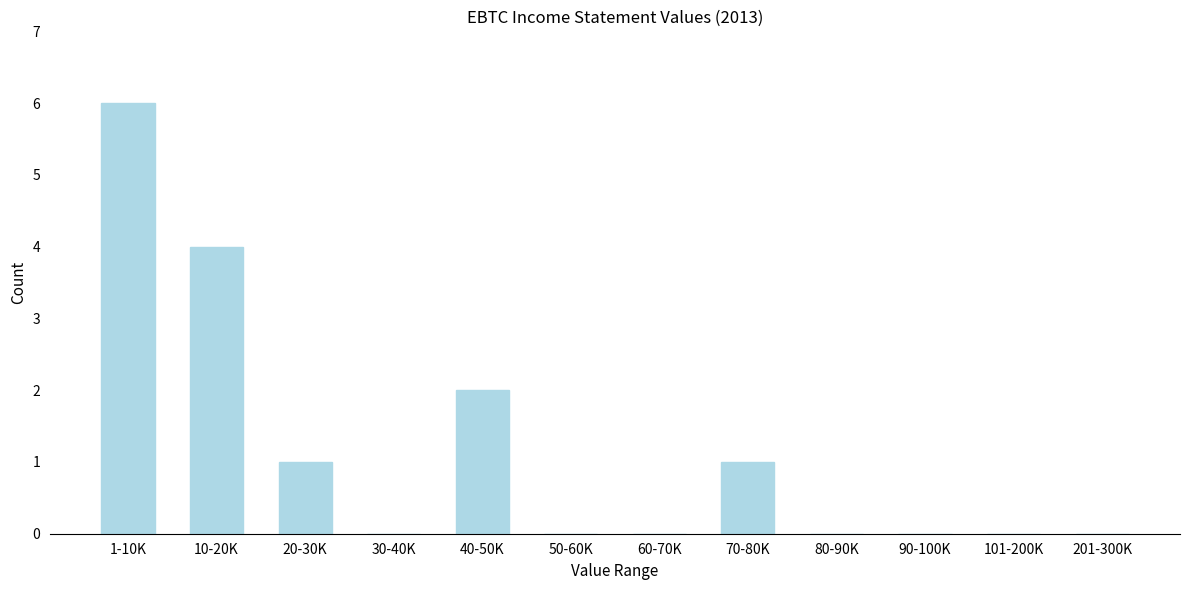

Reading right to left, extract all data points from this chart.

201-300K=0	101-200K=0	90-100K=0	80-90K=0	70-80K=1	60-70K=0	50-60K=0	40-50K=2	30-40K=0	20-30K=1	10-20K=4	1-10K=6